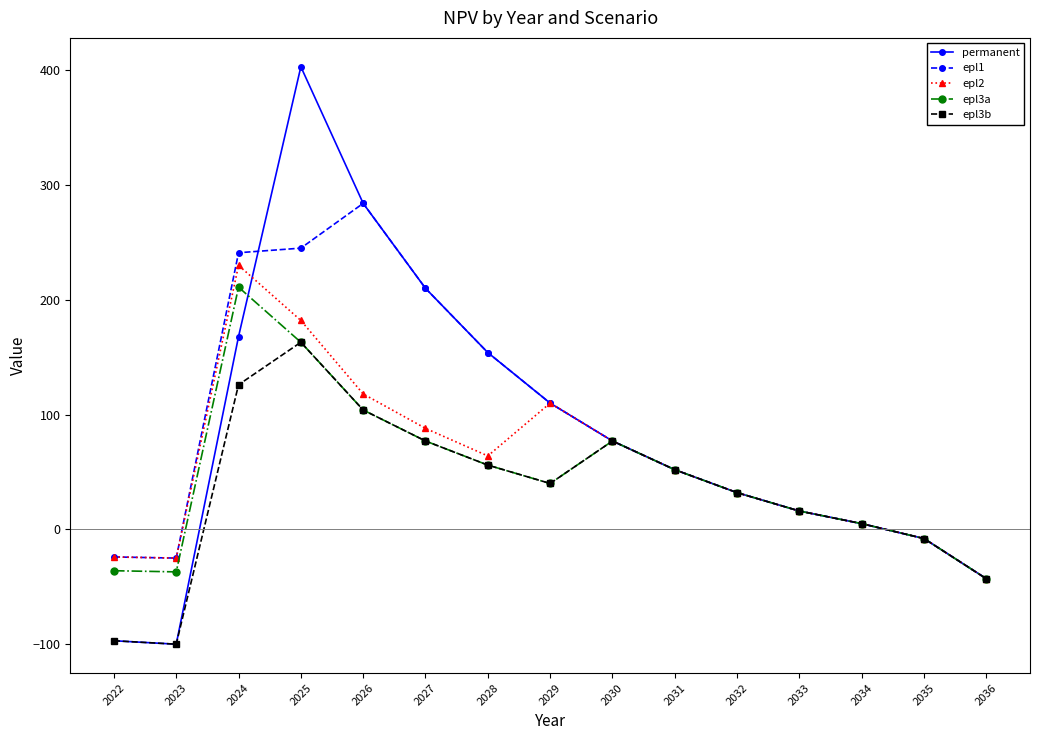

True or false: epl3a and permanent cross at least once.

True